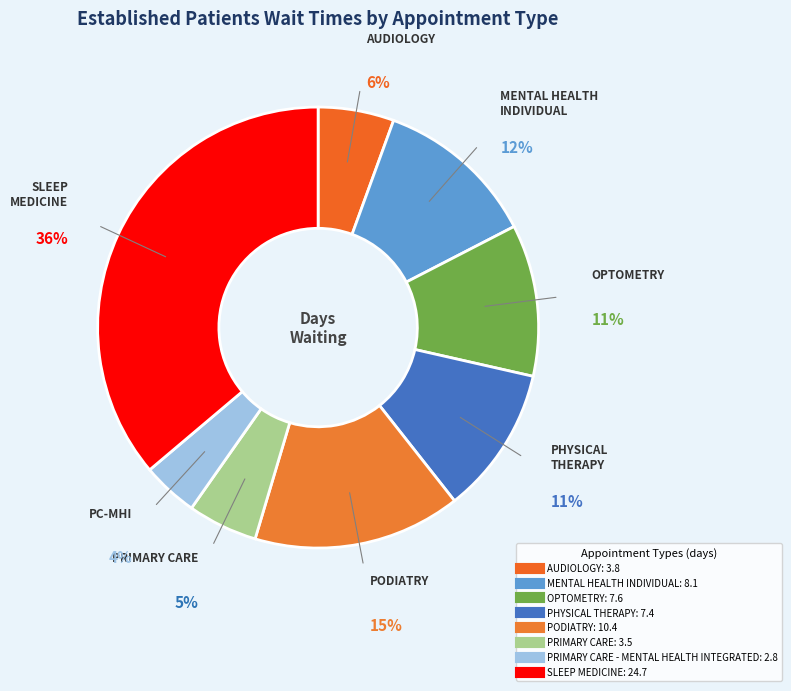

How many slices are in this pie chart?

8